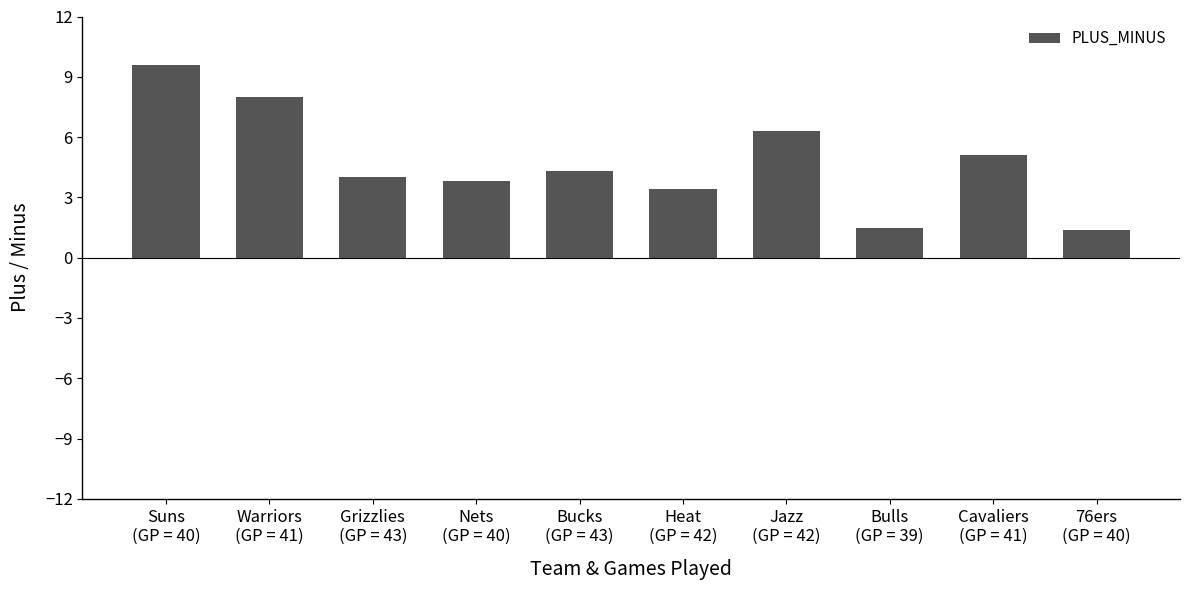

What is the label of the 7th bar from the right?

Nets
(GP = 40)